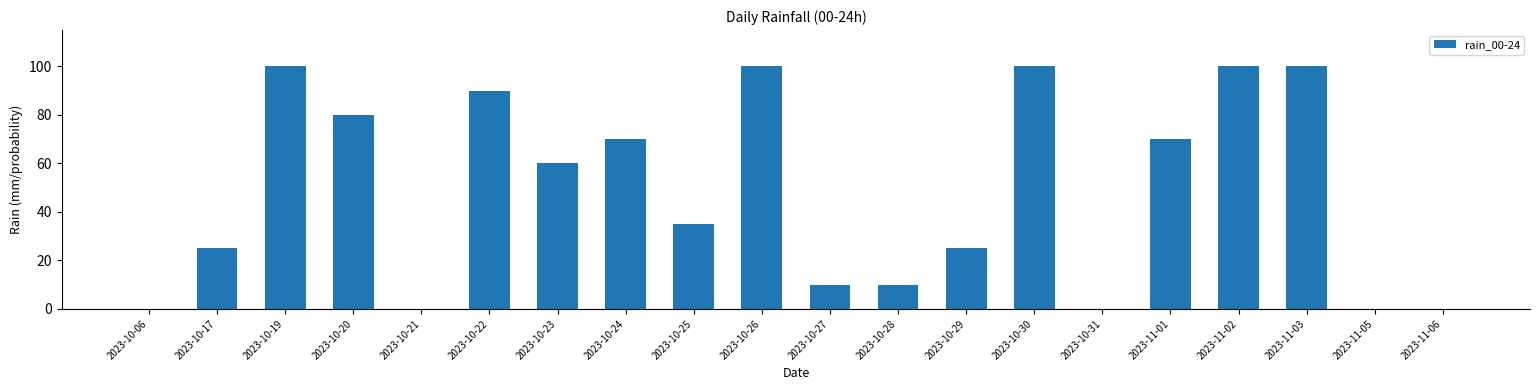

How many data points does each series have?

20